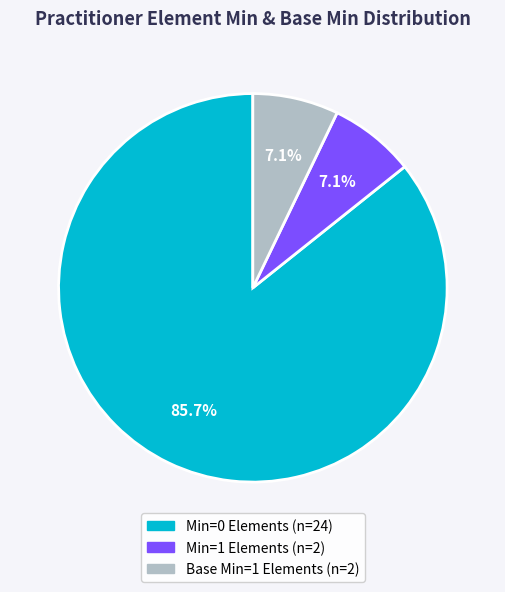

Is there a majority slice in this chart?

Yes